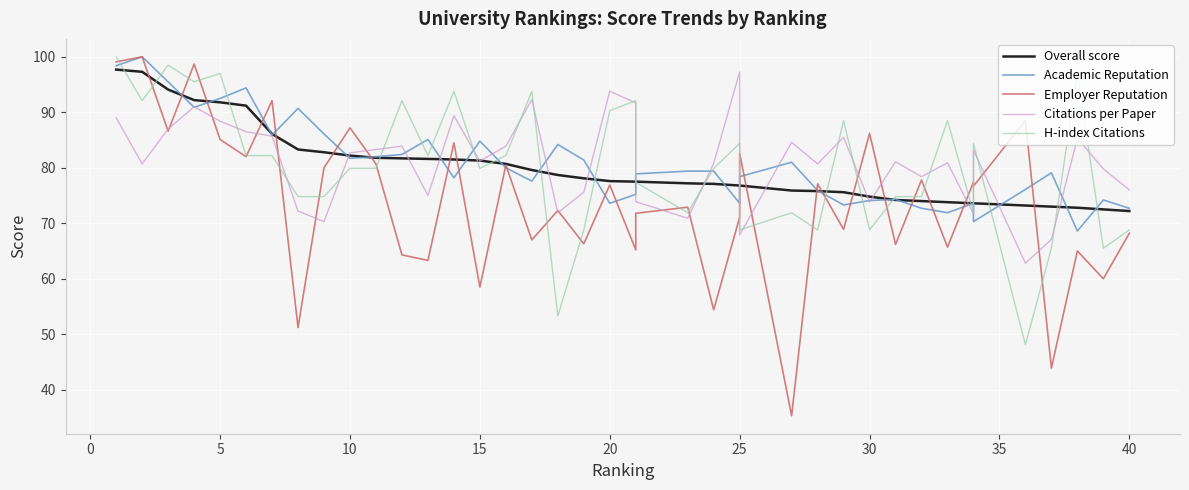

What is the maximum value shown in the chart?

100.0